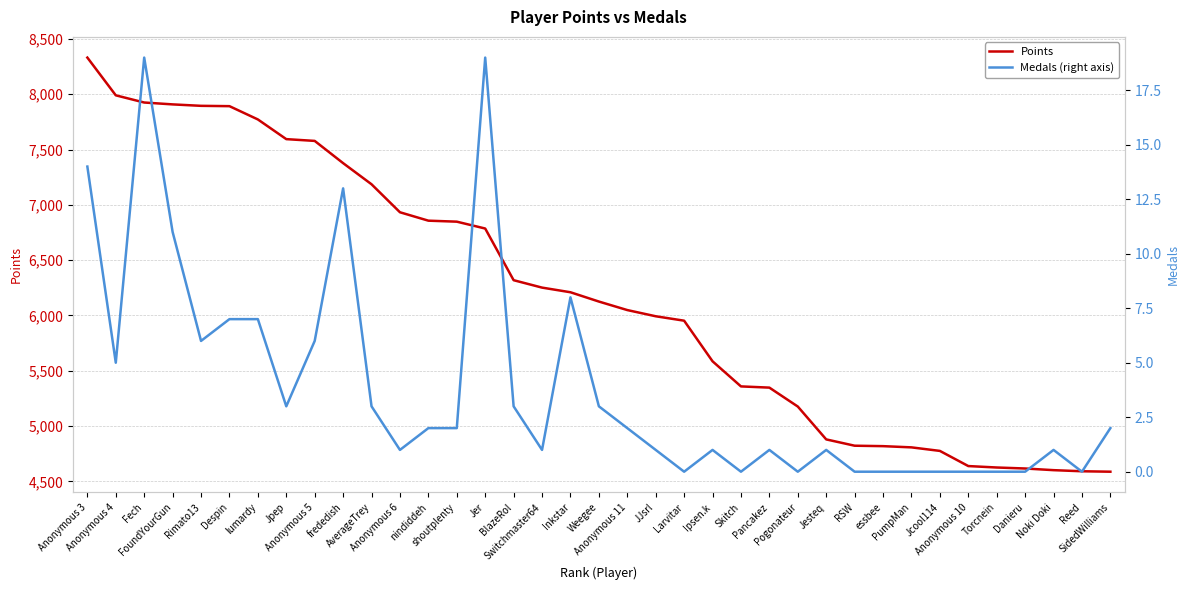

What is the difference between the highest and lowest values at JJsrl?

5992